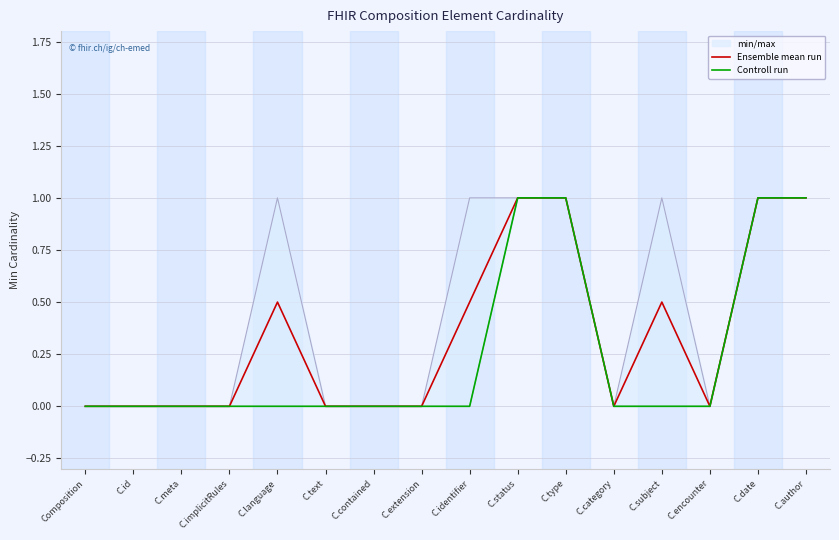

The value of Controll run at C.subject is -0.5. True or false?

False